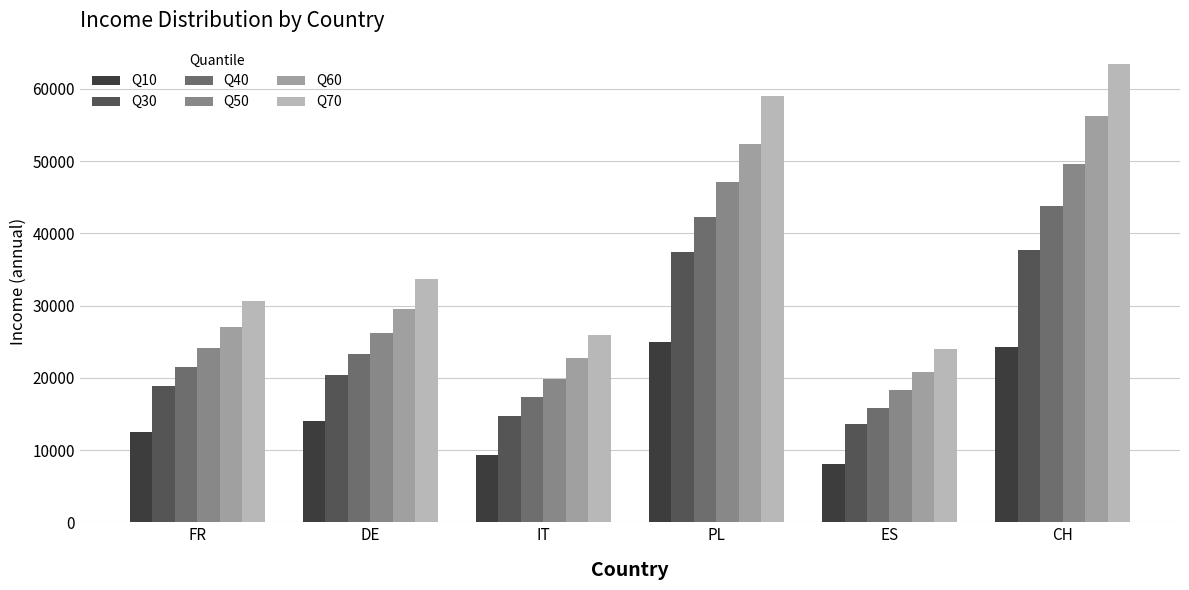

Reading left to right, list all the values displayed in this chart.

Q10: FR=12537	DE=14000	IT=9284	PL=25044	ES=8081	CH=24281
Q30: FR=18952	DE=20464	IT=14708	PL=37388	ES=13611	CH=37777
Q40: FR=21557	DE=23311	IT=17429	PL=42263	ES=15901	CH=43803
Q50: FR=24179	DE=26274	IT=19819	PL=47084	ES=18316	CH=49560
Q60: FR=27006	DE=29609	IT=22695	PL=52351	ES=20856	CH=56220
Q70: FR=30635	DE=33638	IT=25941	PL=59046	ES=23987	CH=63479